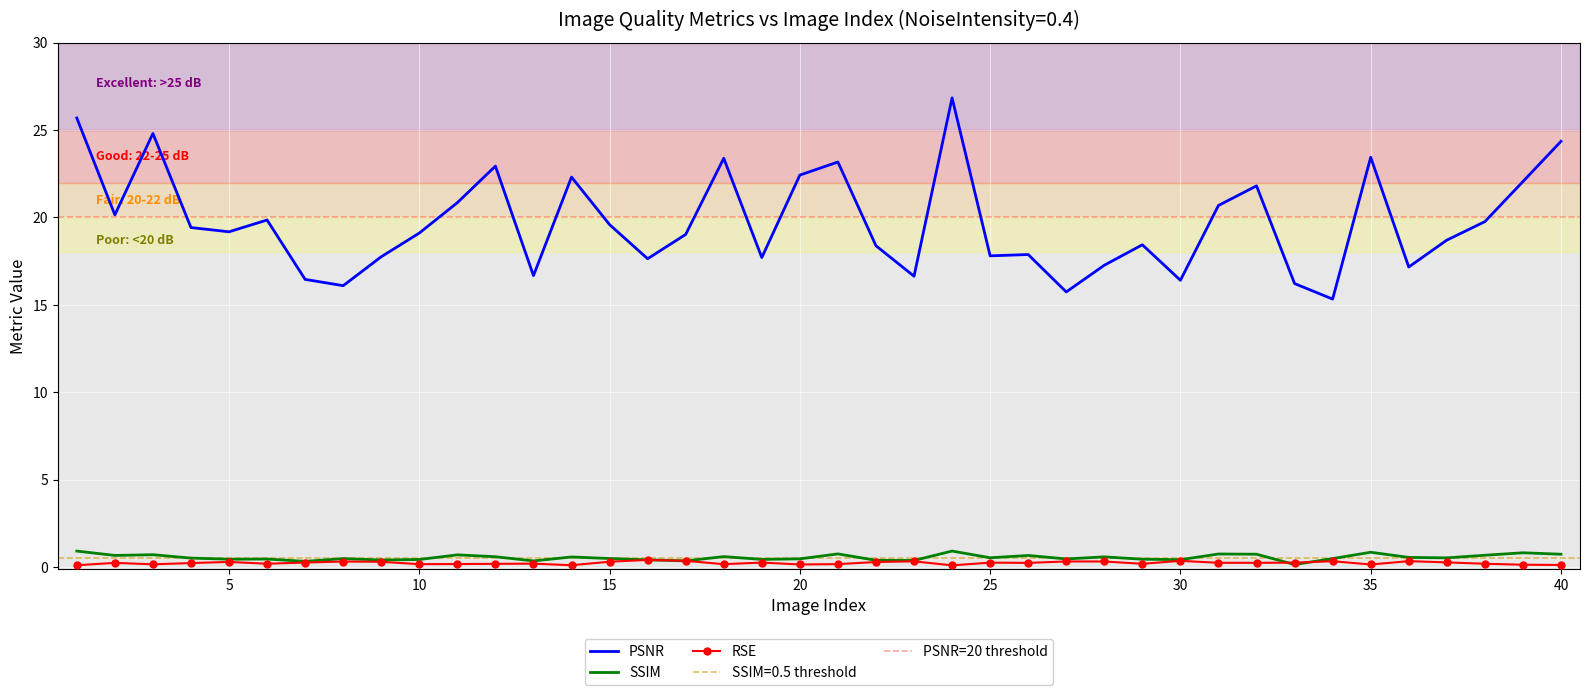

Rank the series at 1 from highest to lowest value.

PSNR, SSIM, RSE